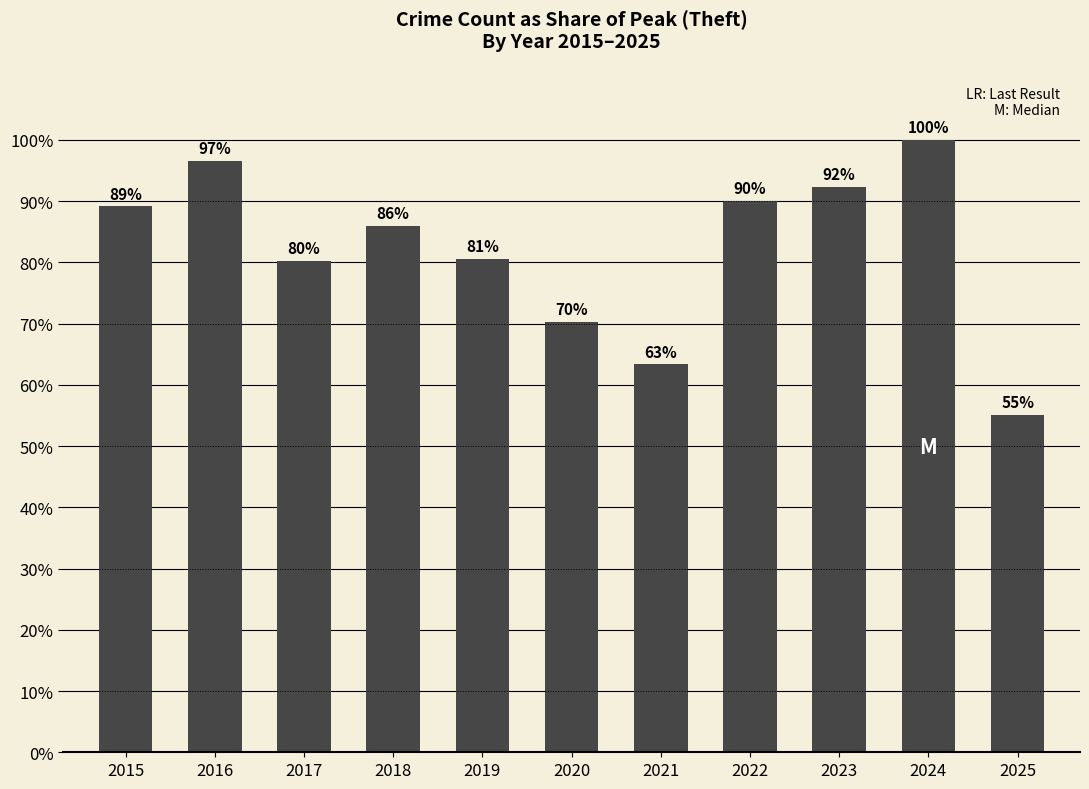

Are the bars horizontal?

No